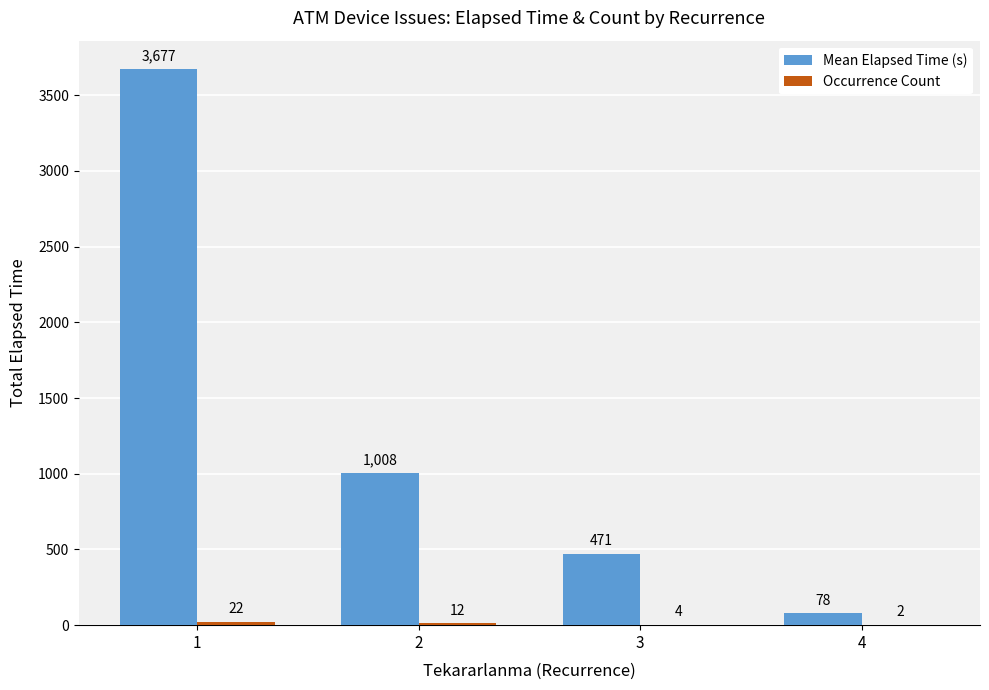

How many categories are shown in the chart?

4